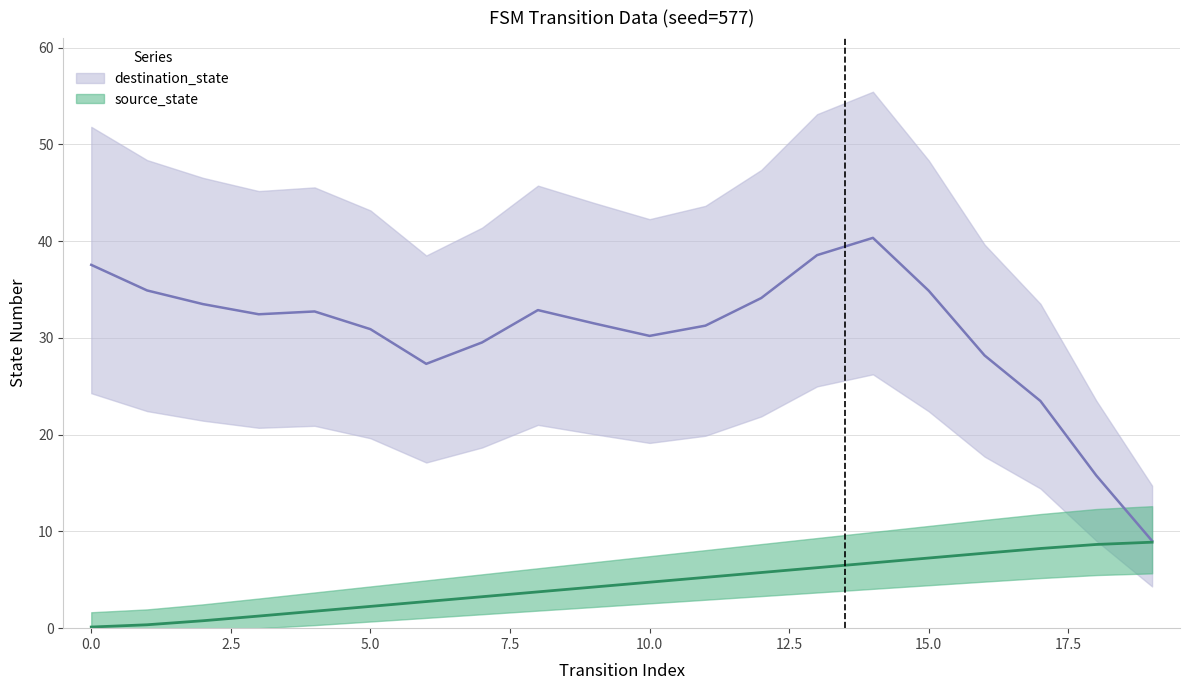

True or false: source_state and output_symbol intersect in this chart.

False